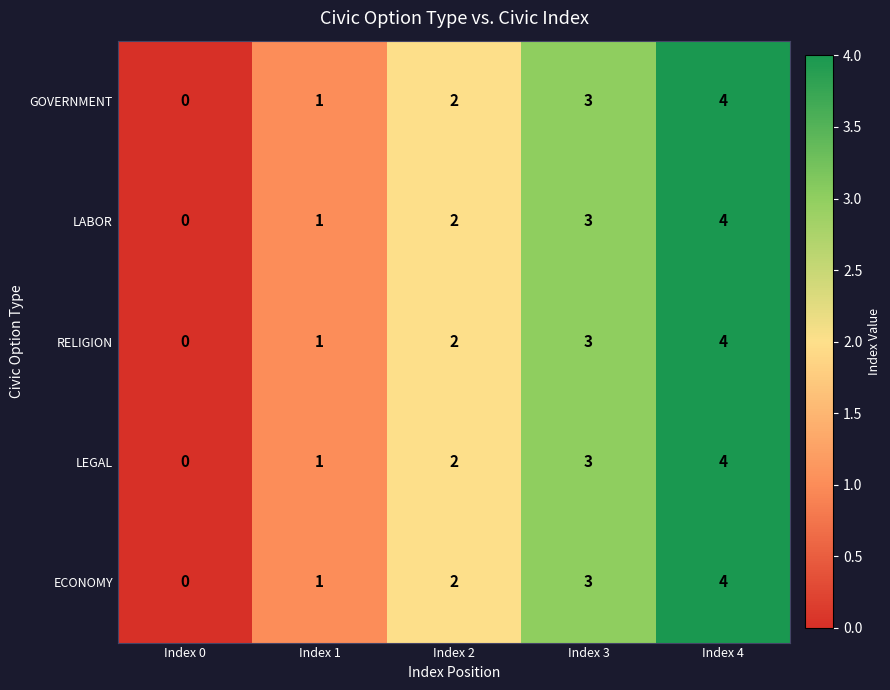

What is the difference between the LEGAL values at Index 0 and Index 4?

4